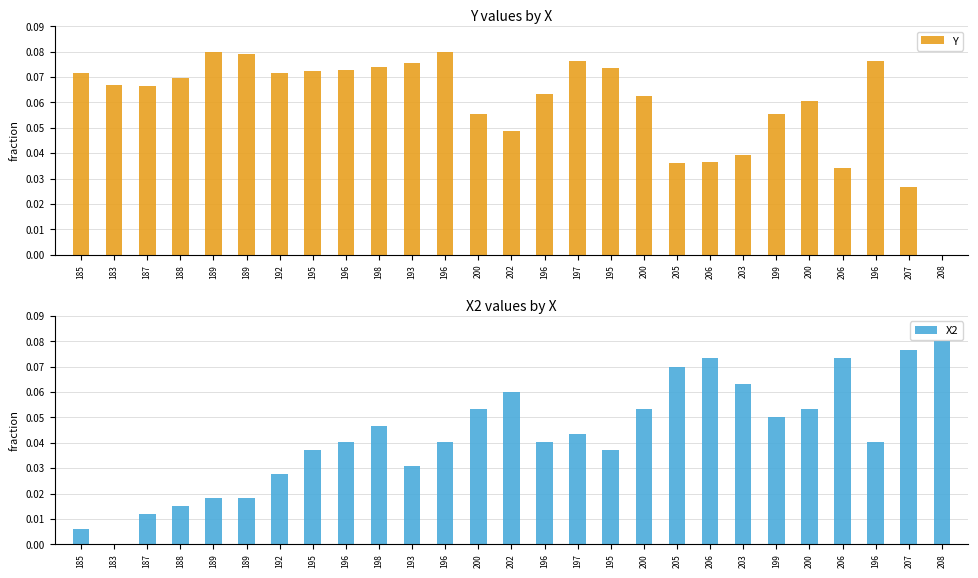

Which has a higher value, 197 or 196?

197